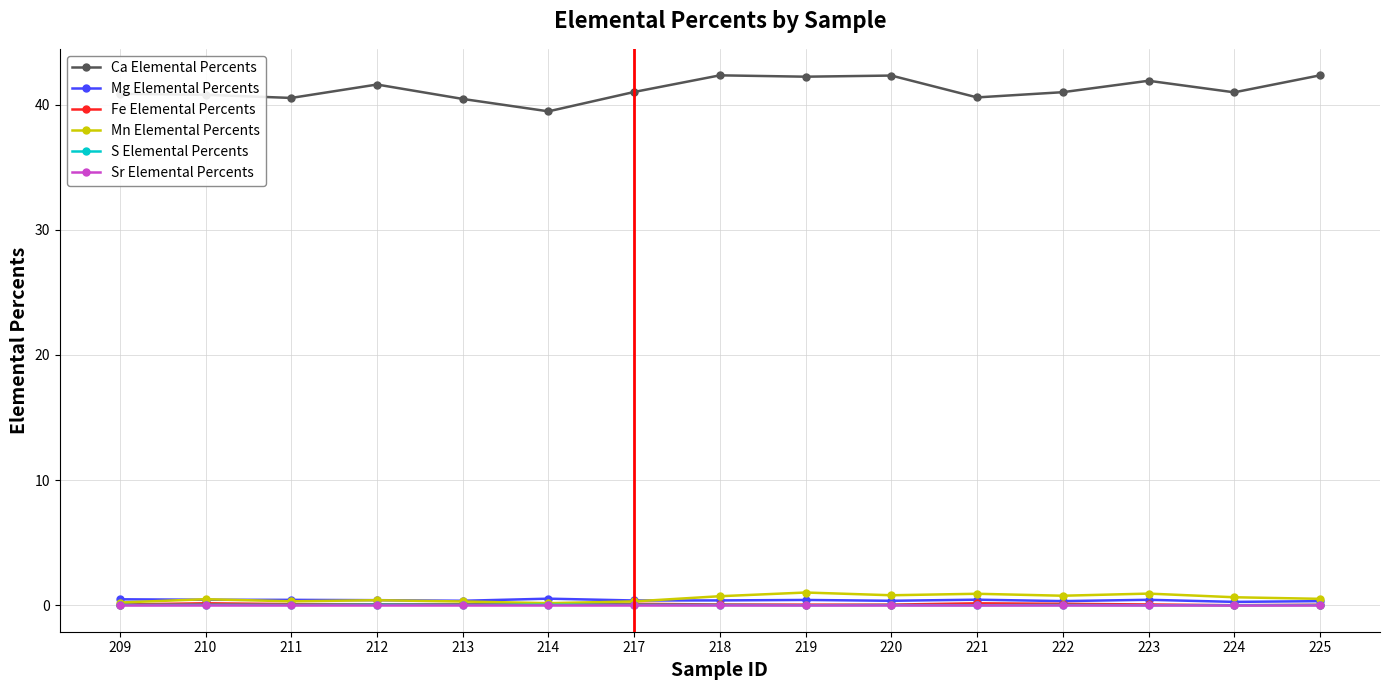

True or false: Sr Elemental Percents and Ca Elemental Percents intersect in this chart.

False